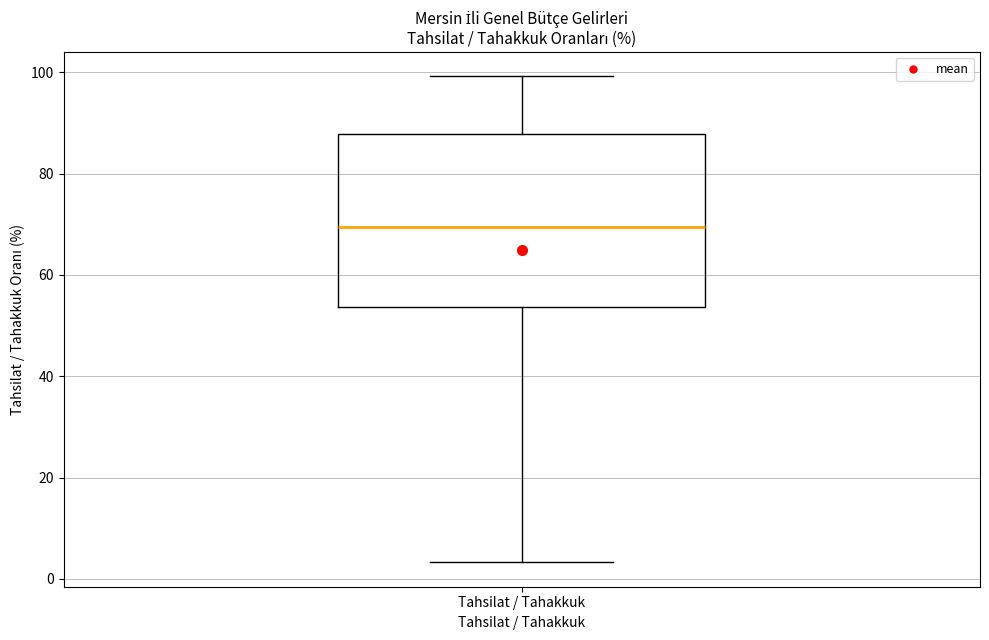

Read this box plot against the y-axis: the position of the median line, the range covered by the box, and the ends of both whiskers. The values are not printed on the chart, so give them approximately, as read against the axis.

median 70, box 54 to 88, whiskers 4 to 100